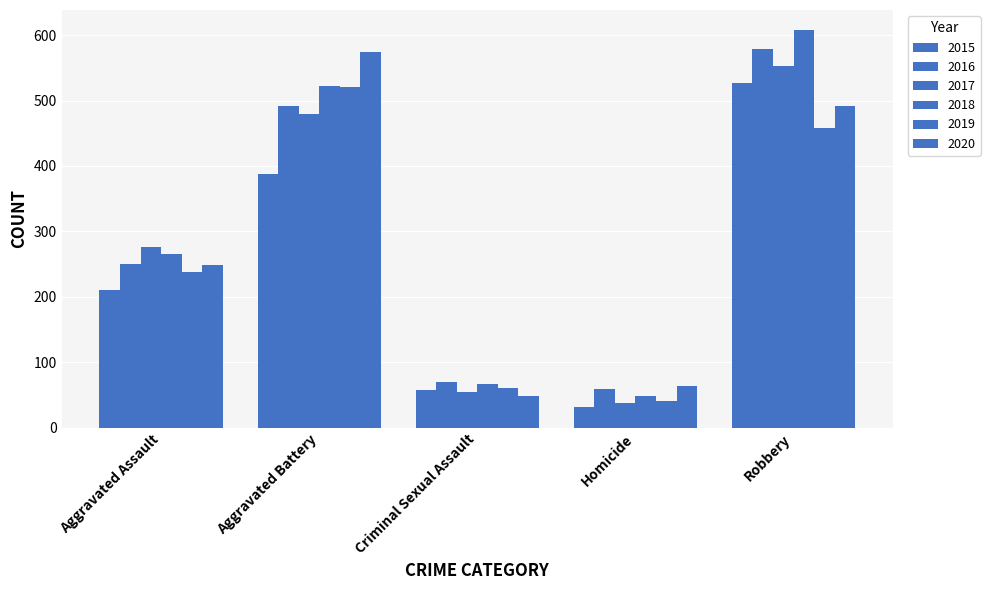

Which category has the lowest value in the 2017 series?

Homicide